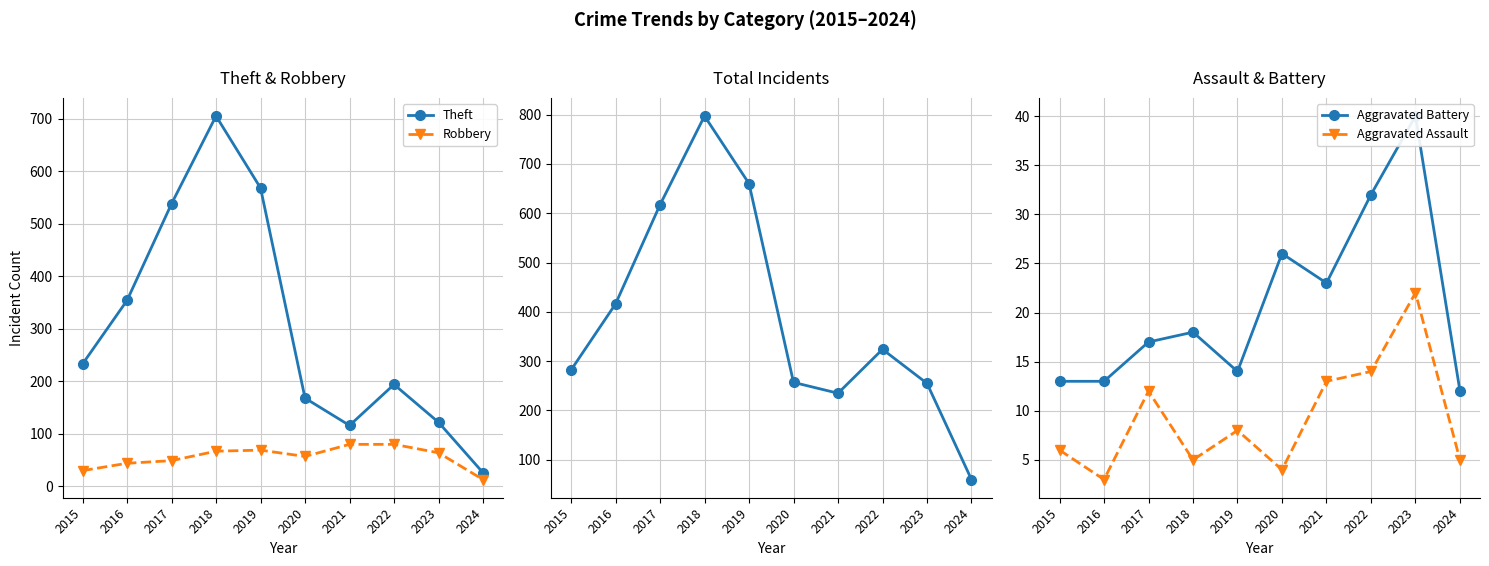

True or false: Aggravated Battery and Robbery intersect in this chart.

False